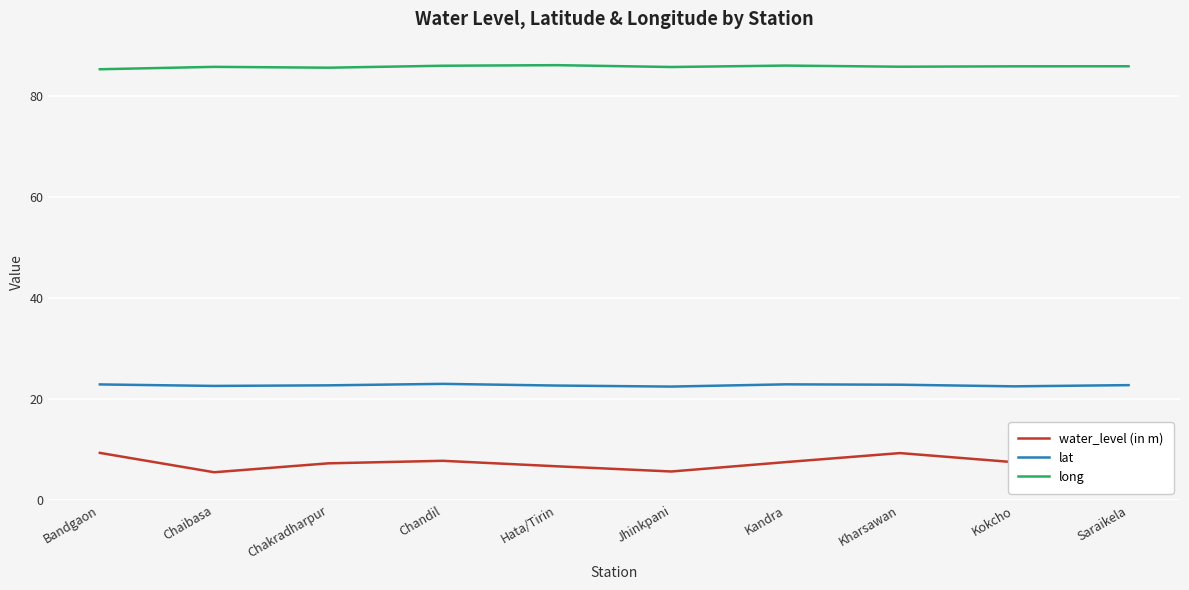

True or false: lat and long intersect in this chart.

False